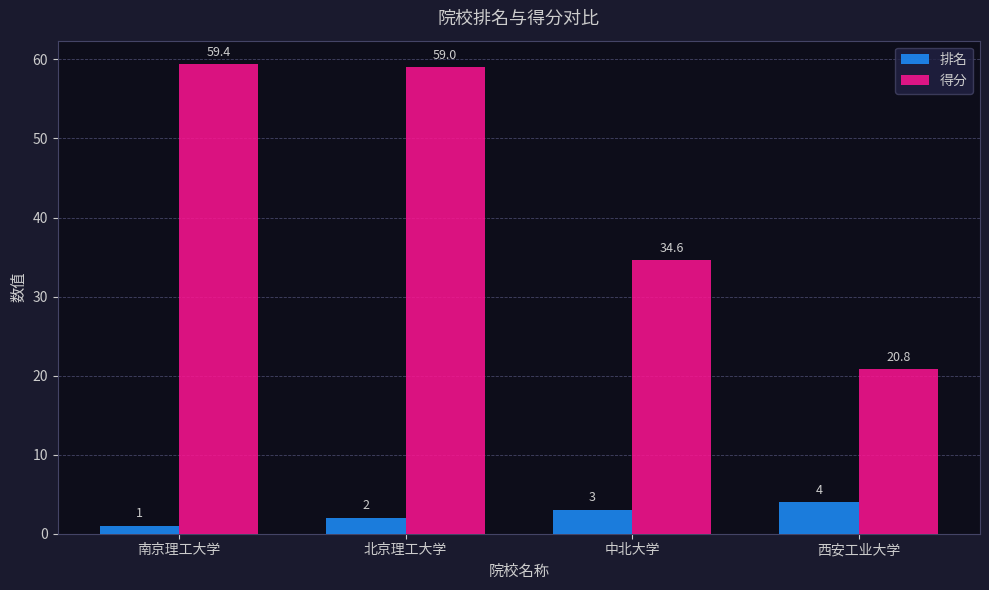

Count the number of categories in the chart.

4